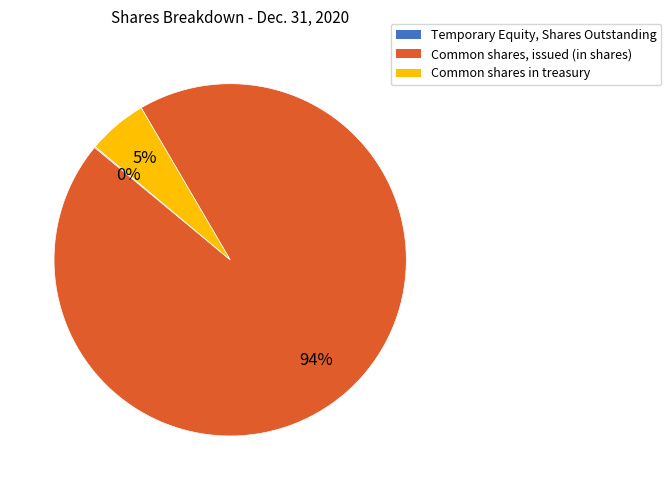

Is there any slice that represents more than half of the pie?

Yes